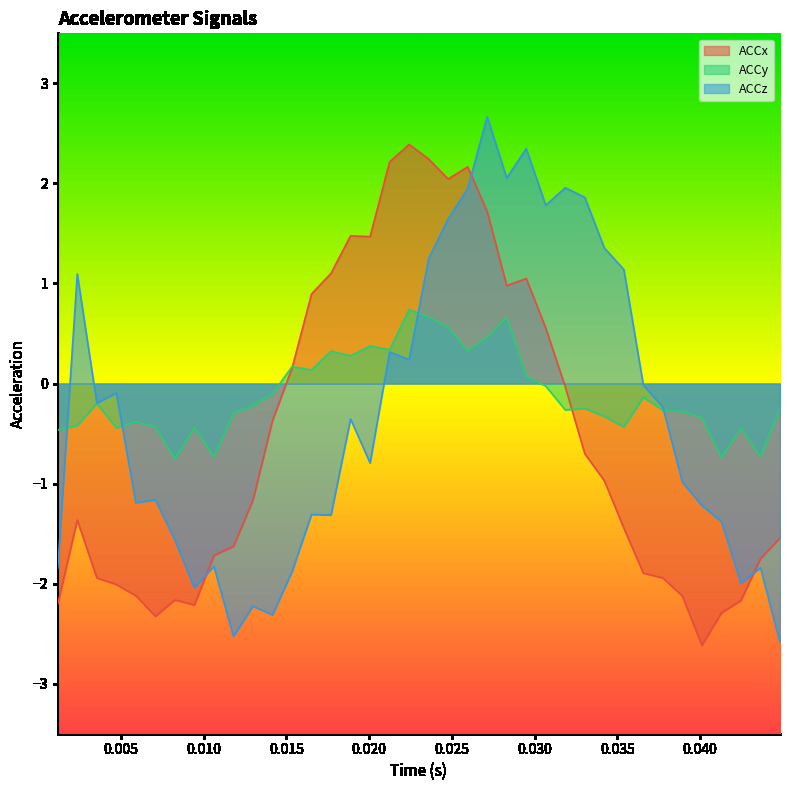

List the series in order of their peak value, lowest first.

ACCy, ACCx, ACCz